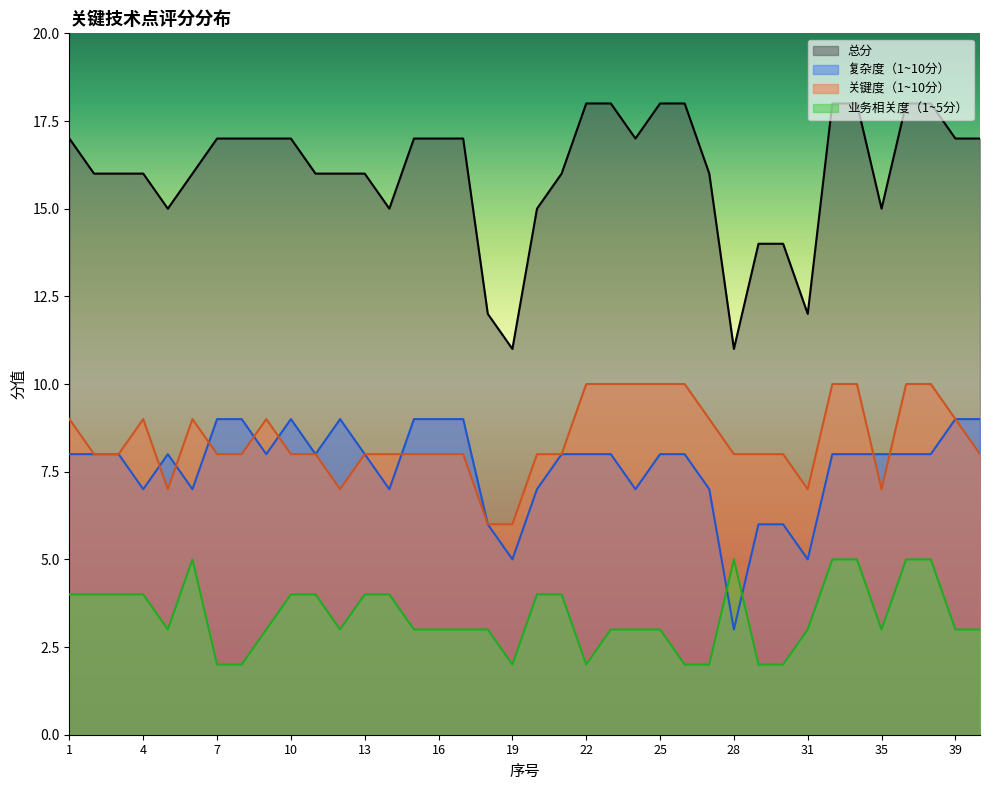

True or false: 业务相关度（1~5分） and 关键度（1~10分） cross at least once.

False